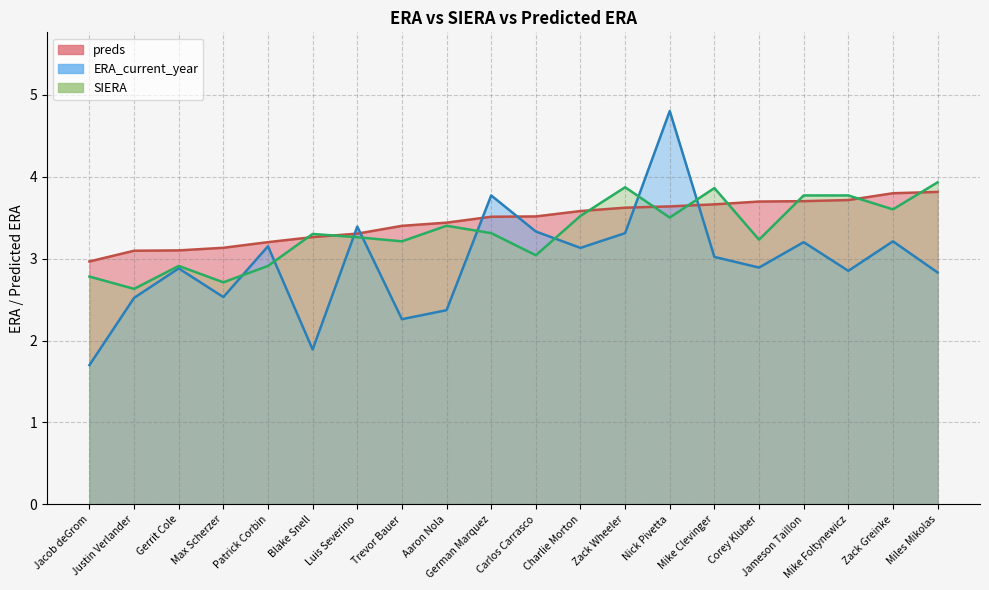

What is the difference between the SIERA values at Jacob deGrom and Nick Pivetta?

0.7